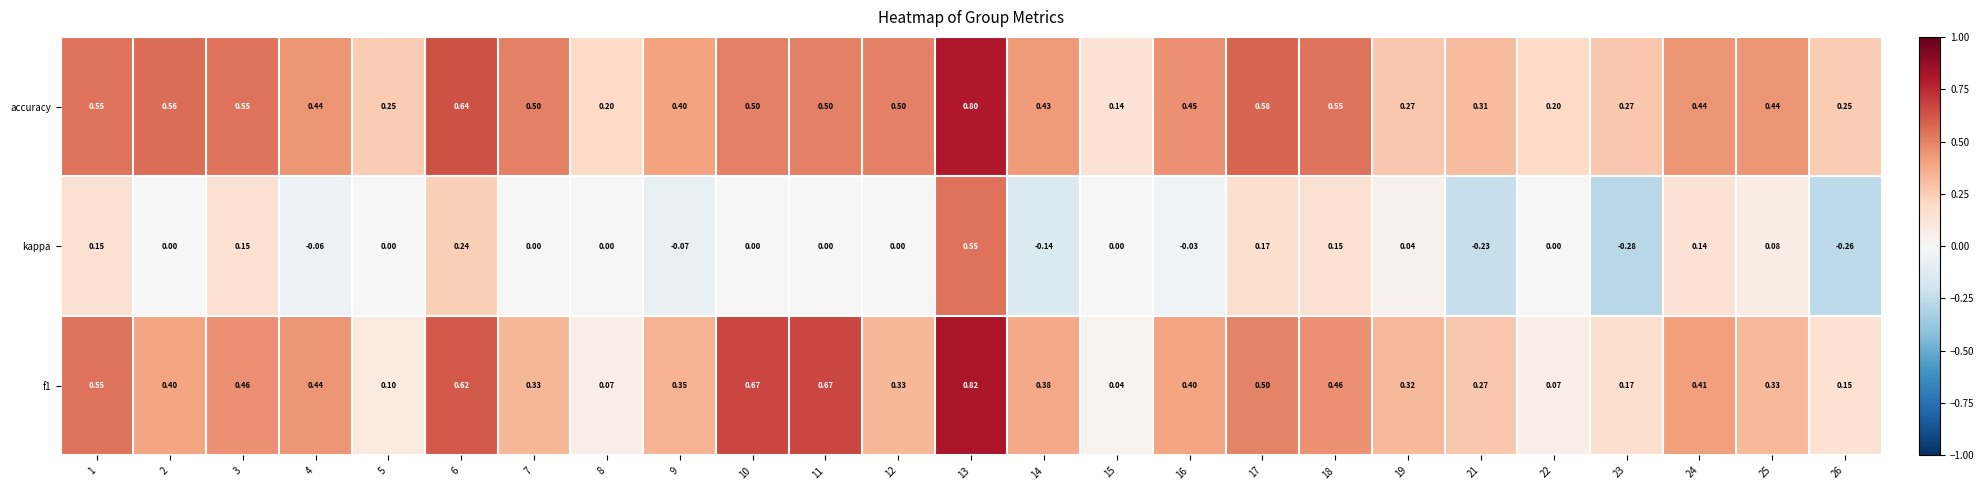

List the series in order of their peak value, highest first.

f1, accuracy, kappa